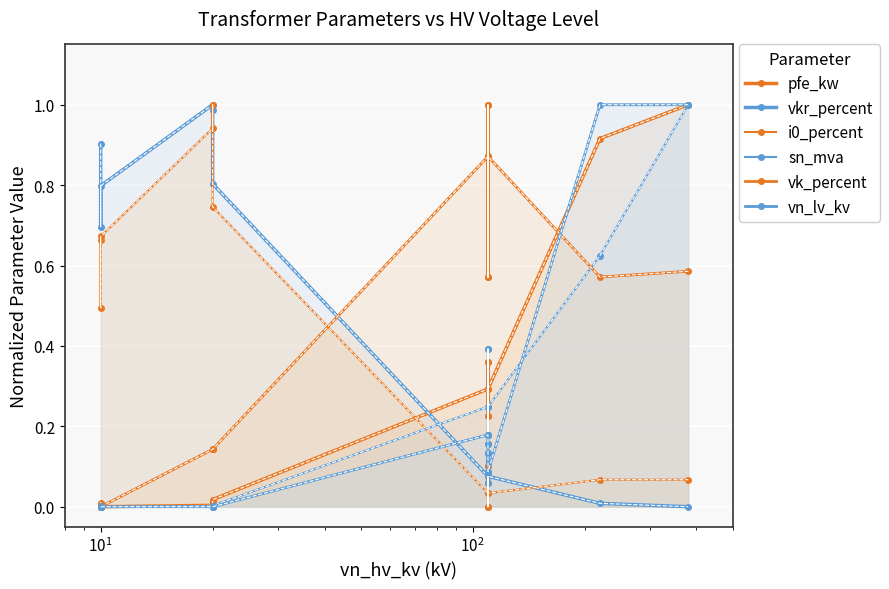

Which category has the lowest value across all series?

$\mathdefault{10^{1}}$